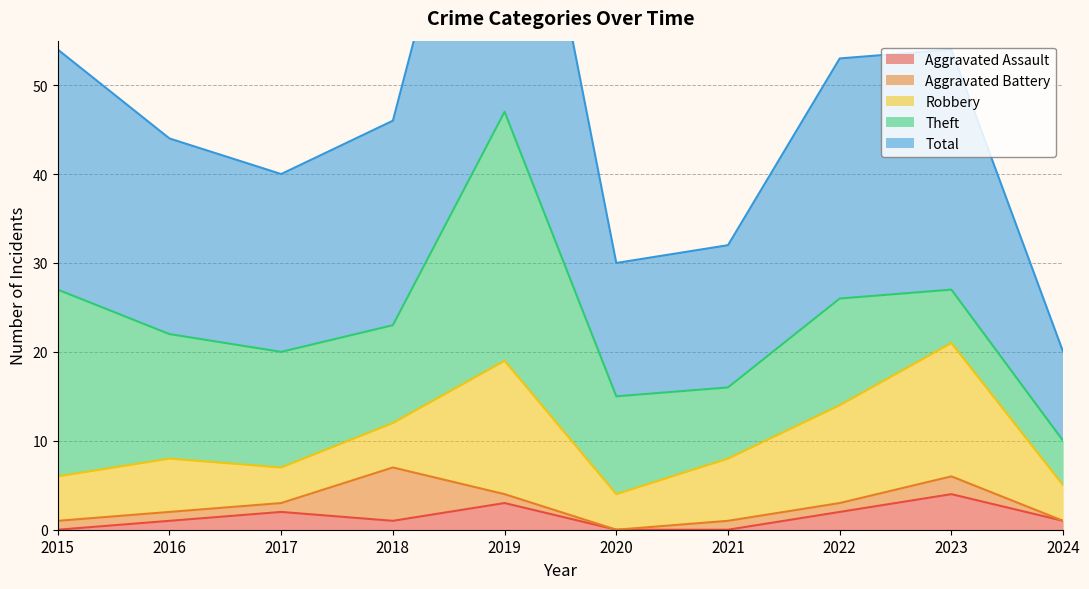

What is the value of the Aggravated Battery point at the 7th from the left?

1